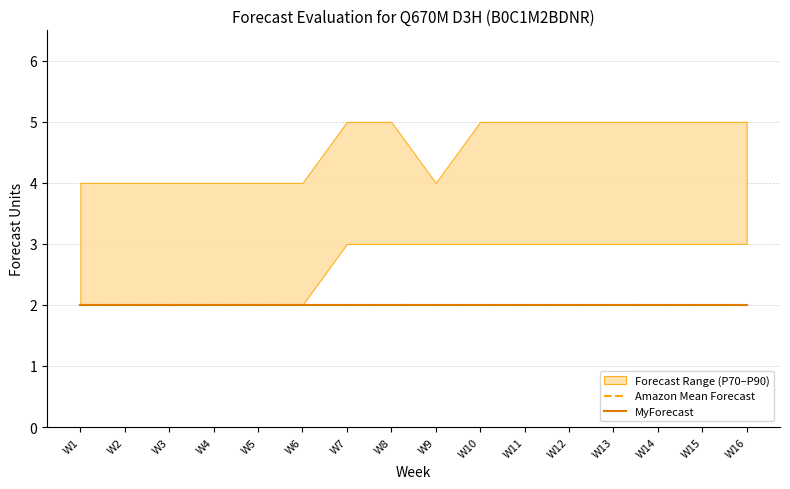

How many interior local valleys does the Amazon P80 Forecast series have?

1